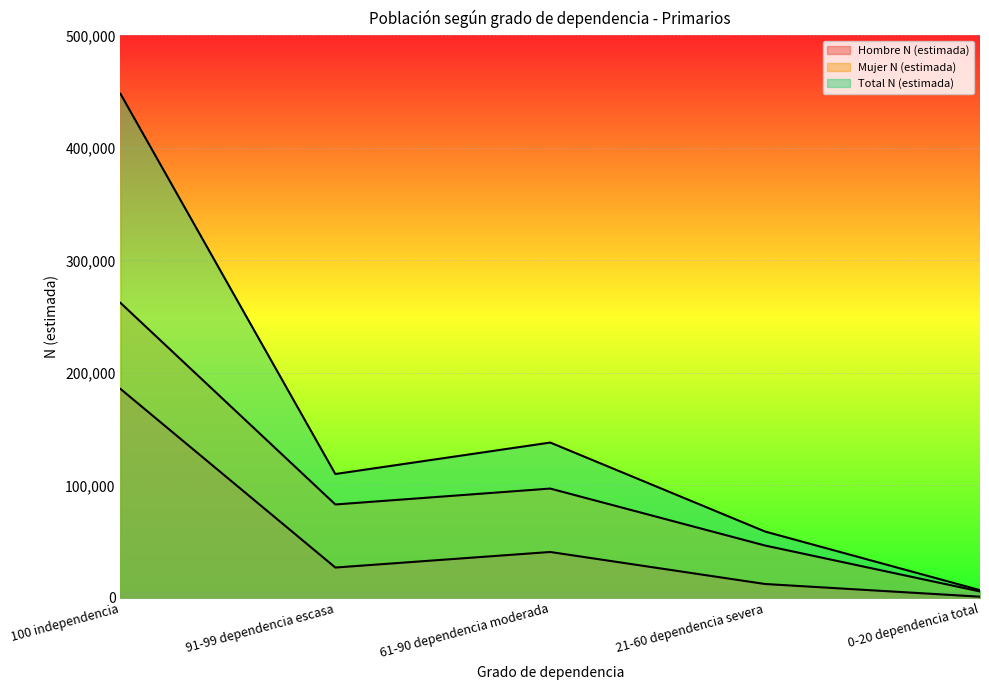

At which label is Mujer N (estimada) closest to 134053?

61-90 dependencia moderada